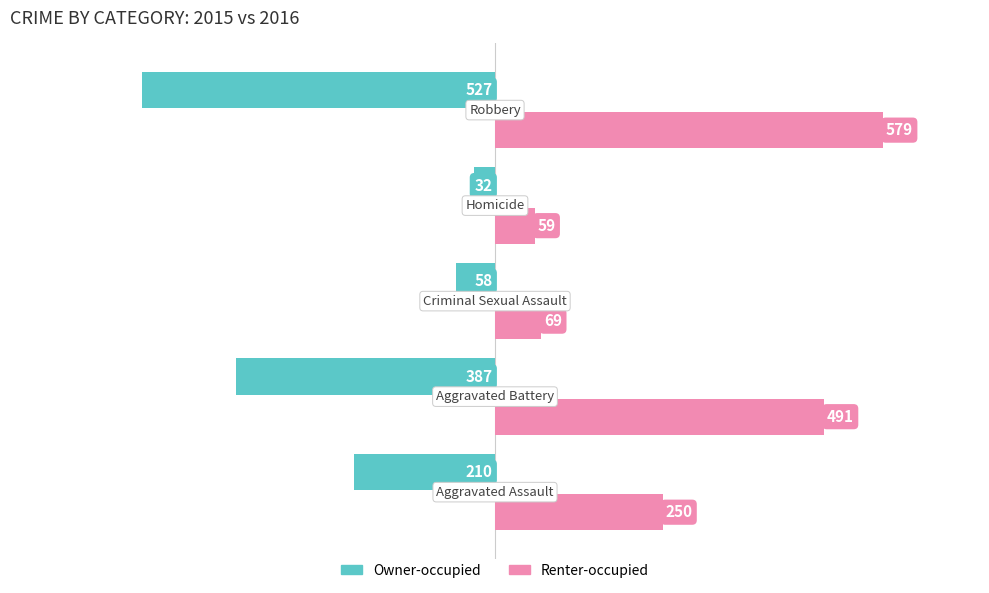

Which series has the largest range (max minus min)?

Renter-occupied